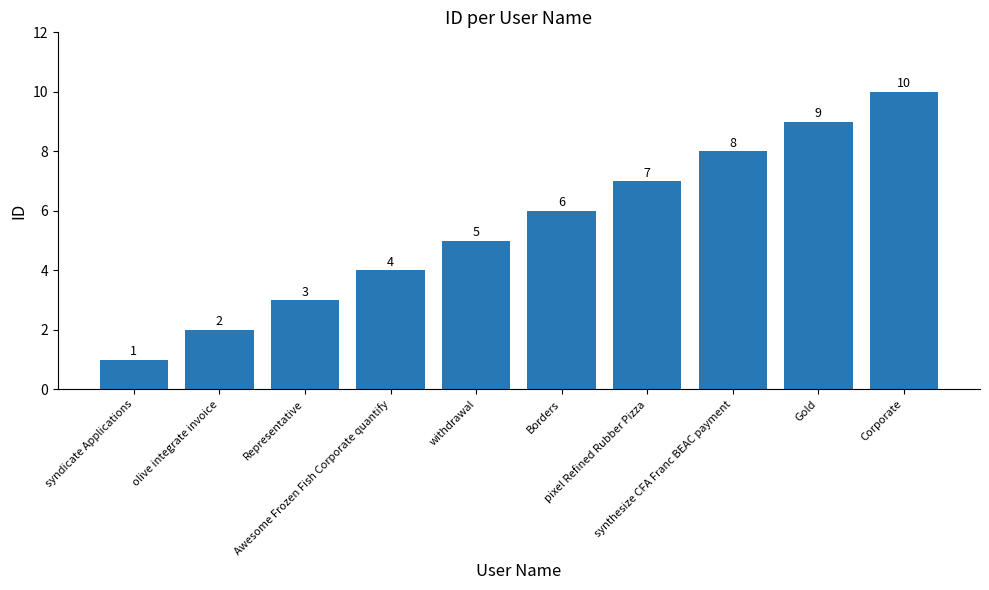

What is the change in value from olive integrate invoice to Corporate?

+8